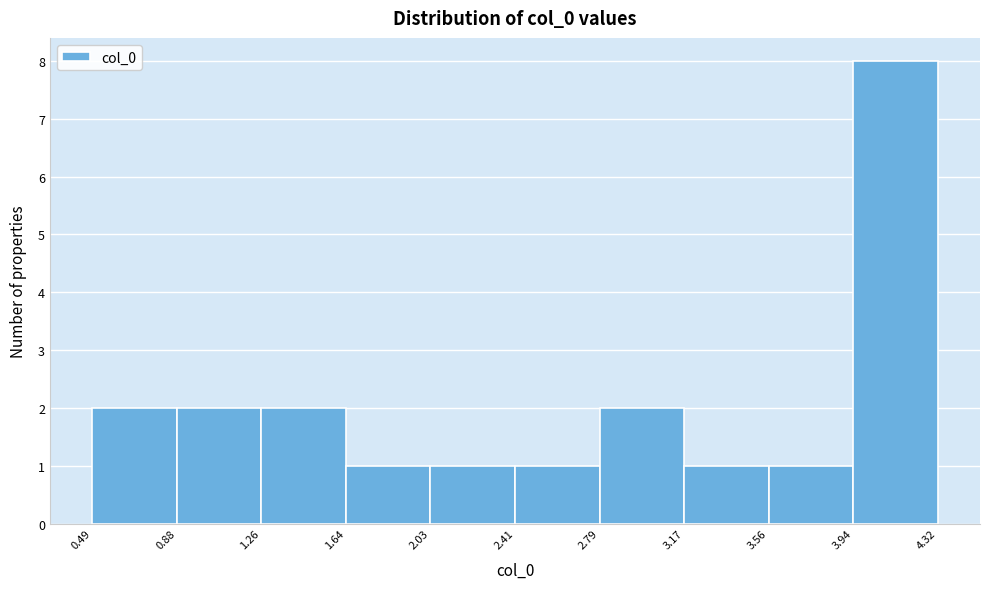

Reading left to right, transcribe this chart: for each bar, give the range it covers on the x-axis and its height. The values are not printed on the chart, so give them approximately, as read against the axis.

0.49 to 0.88: 2
0.88 to 1.26: 2
1.26 to 1.64: 2
1.64 to 2.03: 1
2.03 to 2.41: 1
2.41 to 2.79: 1
2.79 to 3.17: 2
3.17 to 3.56: 1
3.56 to 3.94: 1
3.94 to 4.32: 8